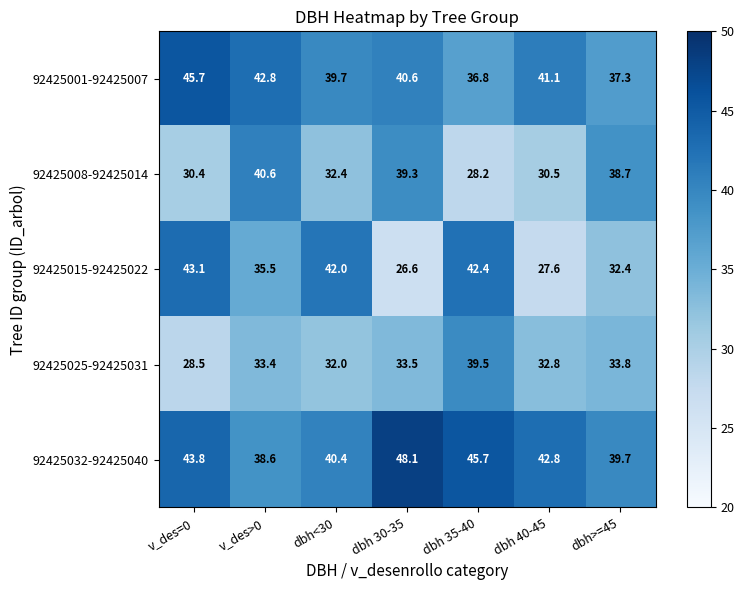

What is the difference between the highest and lowest values at dbh 30-35?

21.5